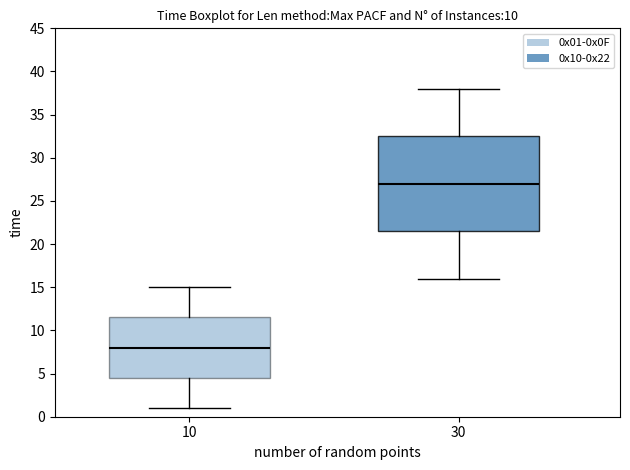

Reading left to right, read every box against the y-axis: the position of its median line, the range the box covers, and the ends of its whiskers. The values are not printed on the chart, so give them approximately, as read against the axis.

10: median 8.0, box 4.5 to 11.5, whiskers 1.0 to 15.0
30: median 27.0, box 21.5 to 32.5, whiskers 16.0 to 38.0